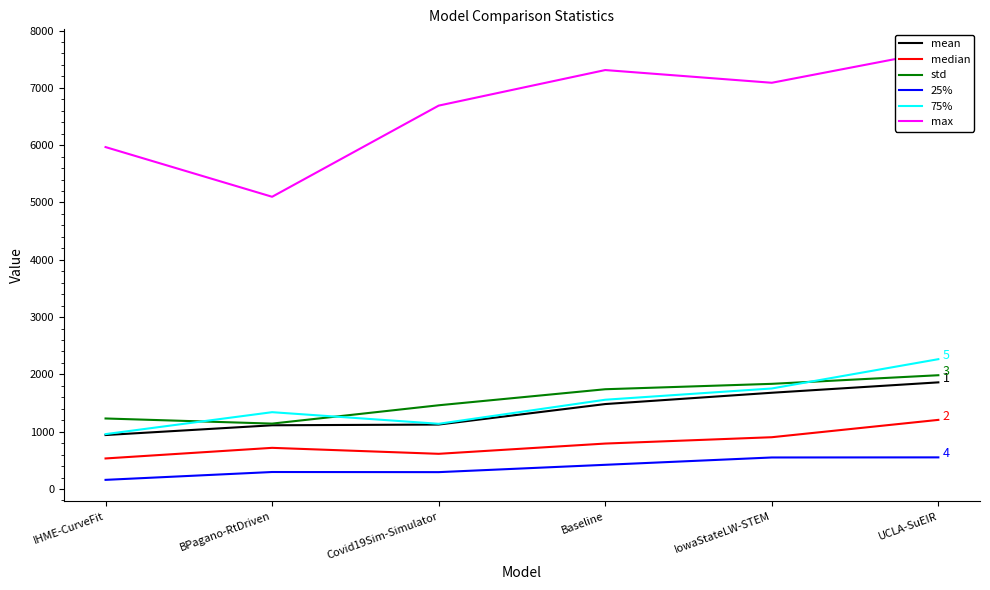

What is the average value of the mean series?

1367.2